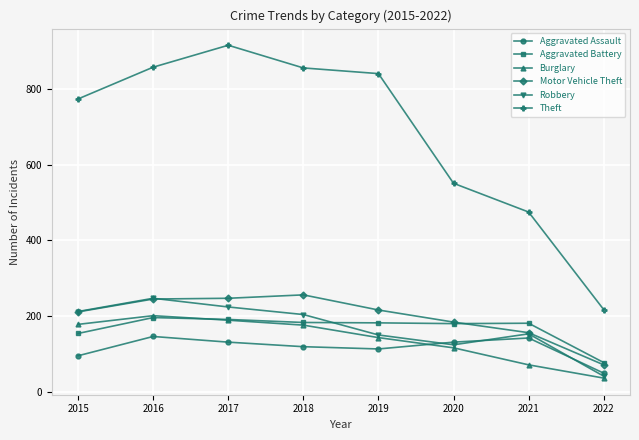

At how many categories does at least one series exceed 88?

8